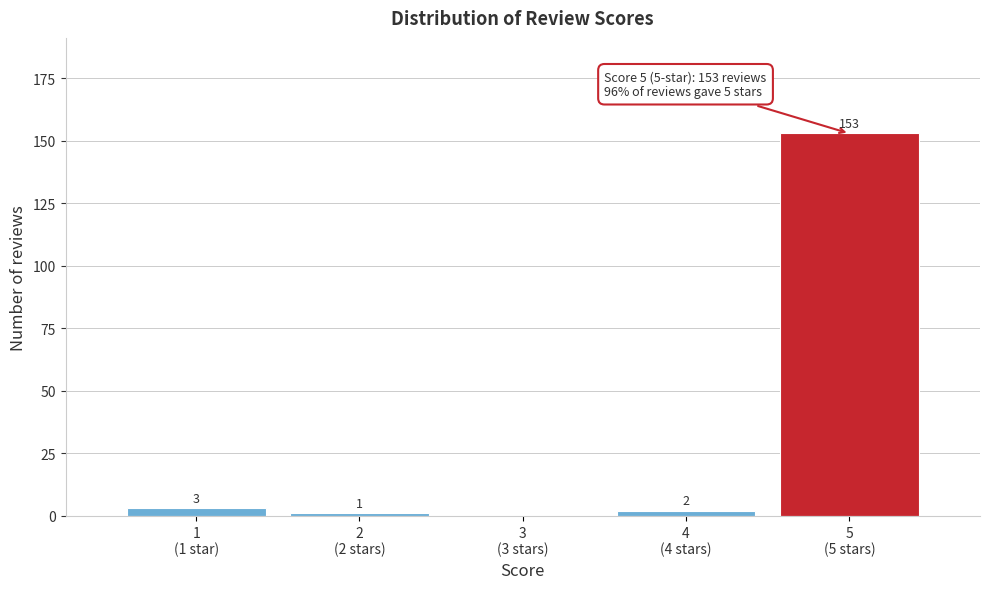

What is the greatest value displayed?

153